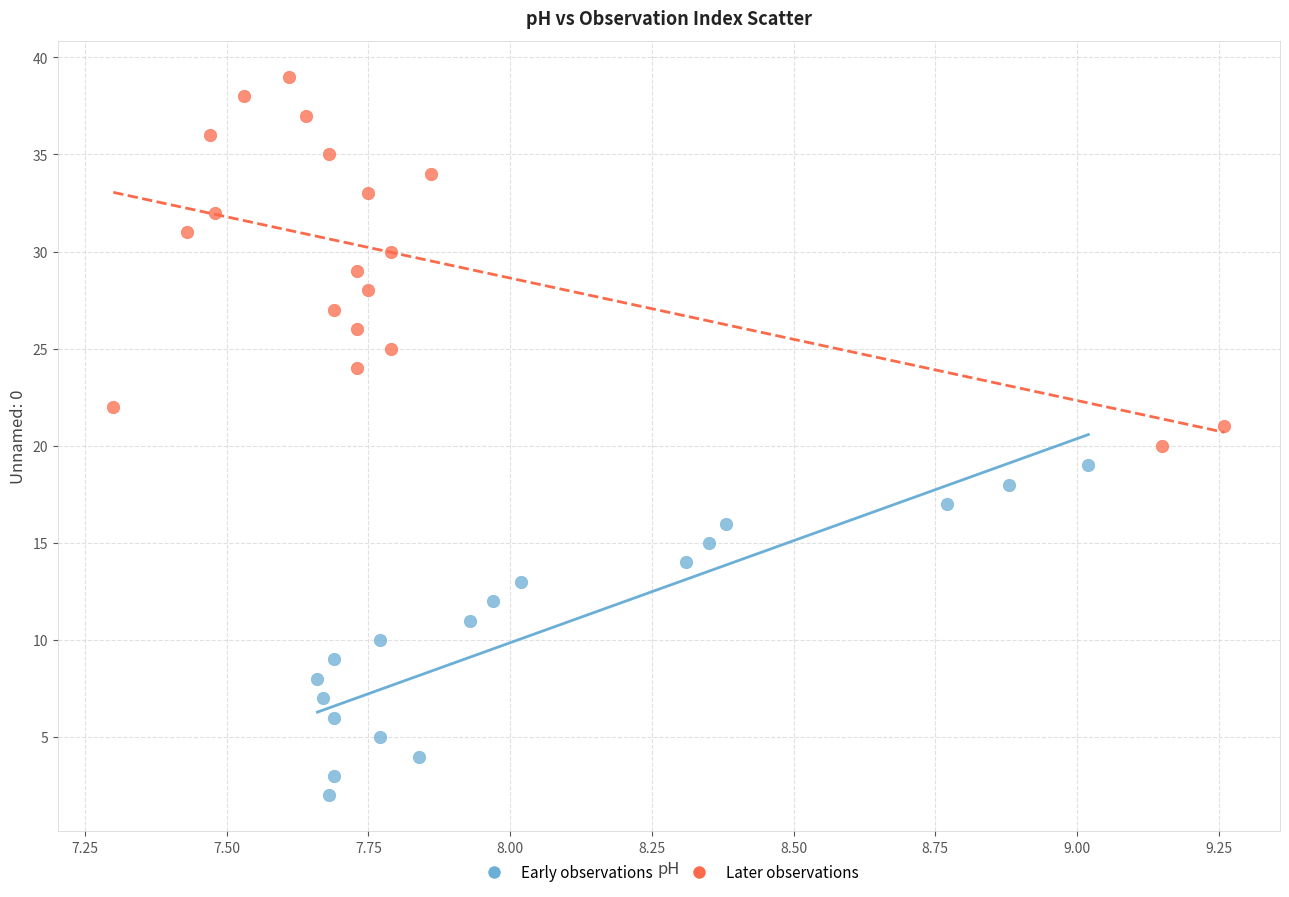

Which series reaches the minimum Y coordinate?

Early observations